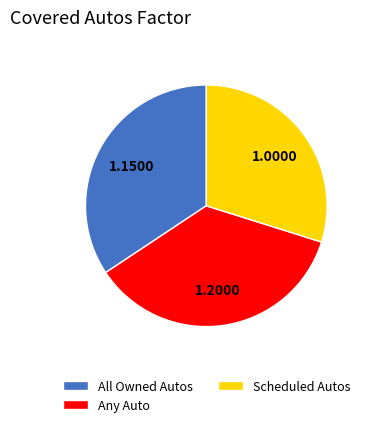

Is there a majority slice in this chart?

No